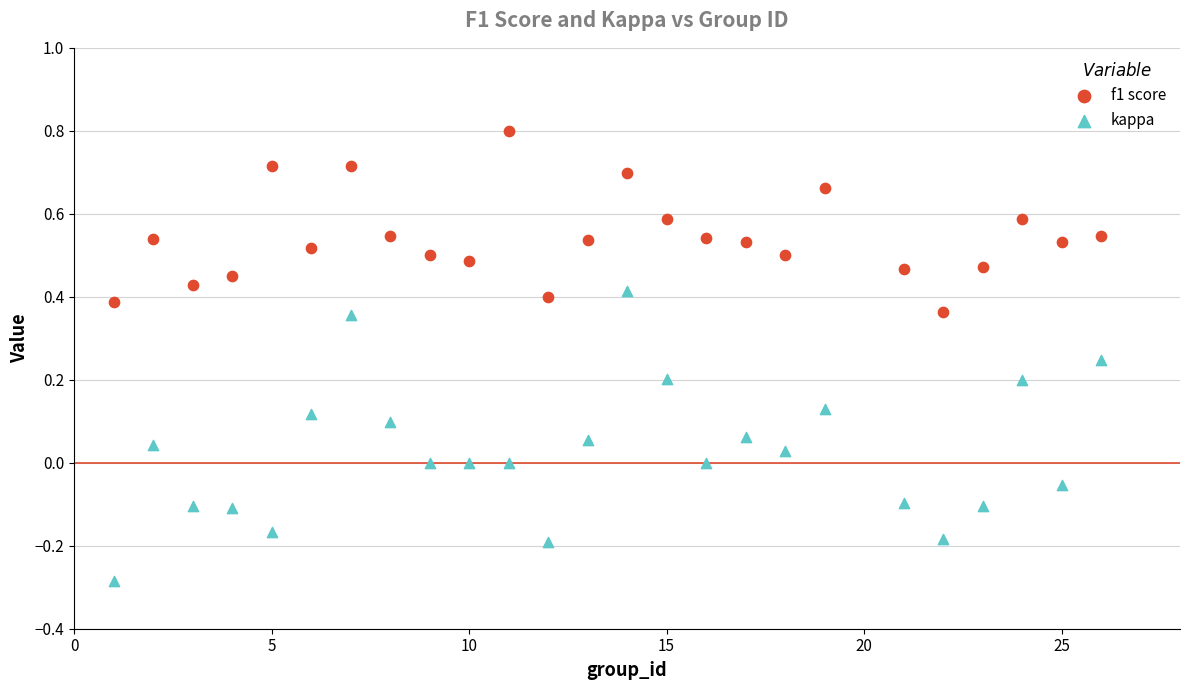

What is the X range (max minus min) for the scatter plot?

25.0